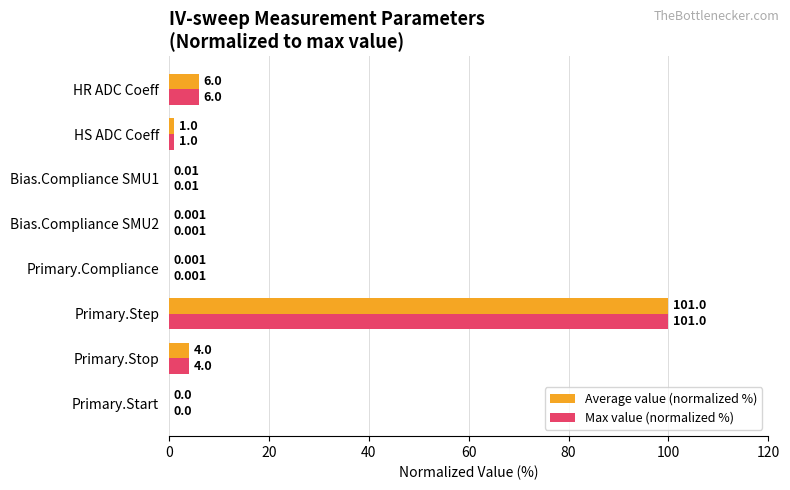

How many data points in Max value (normalized %) are above 0?

7